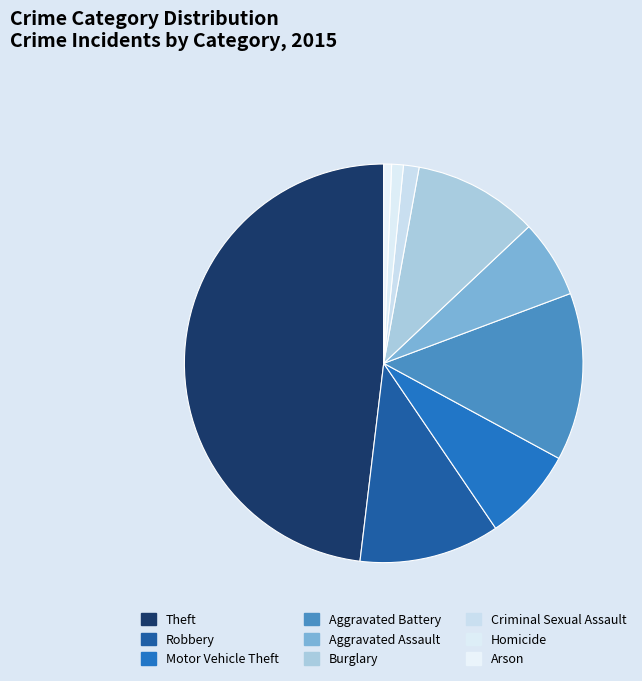

To the nearest percent, what is the combined percentage of Burglary and Motor Vehicle Theft?

18%